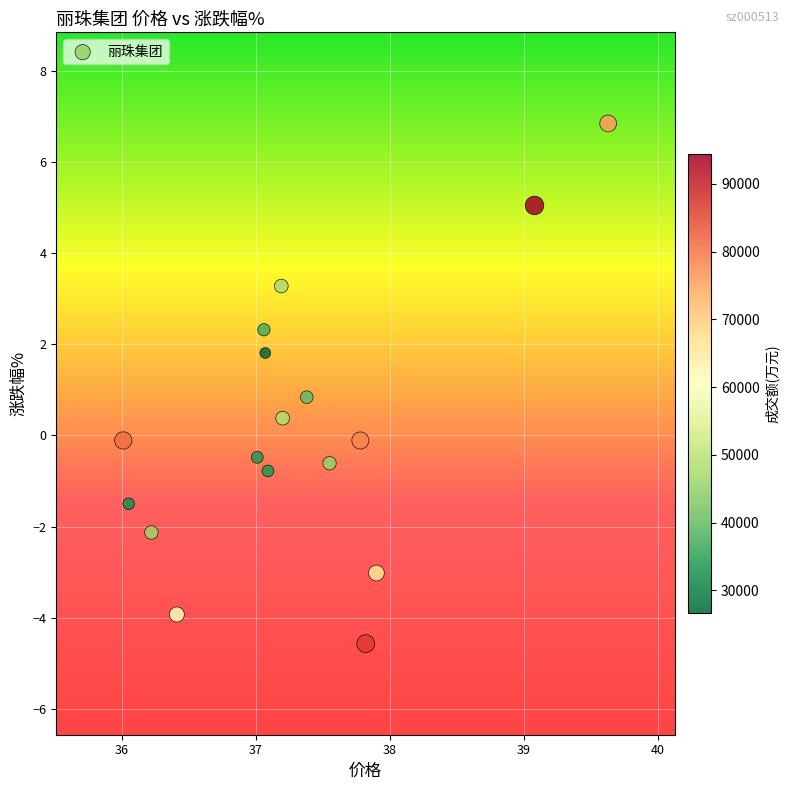

What is the range of Y values (max minus min)?

11.4